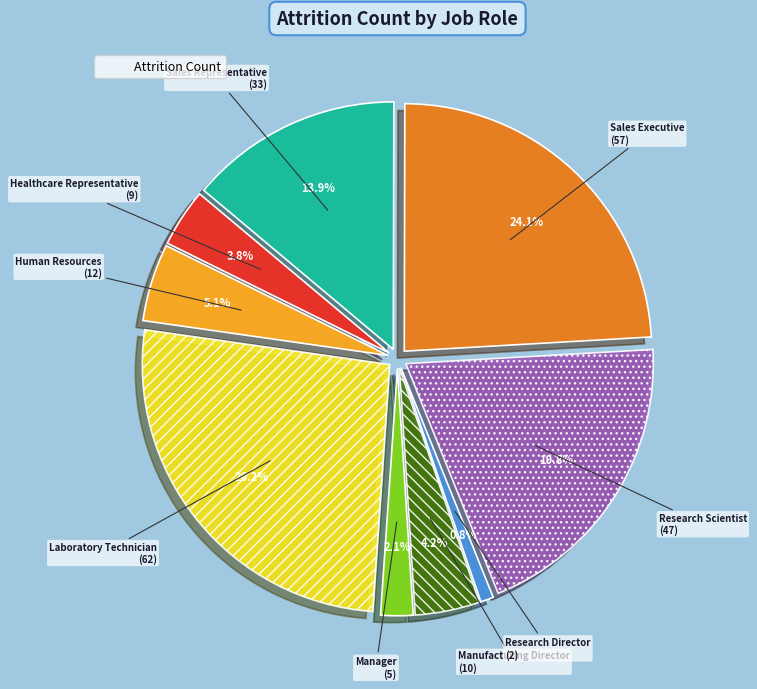

Is it true that Sales Representative is 28% of the pie?

False